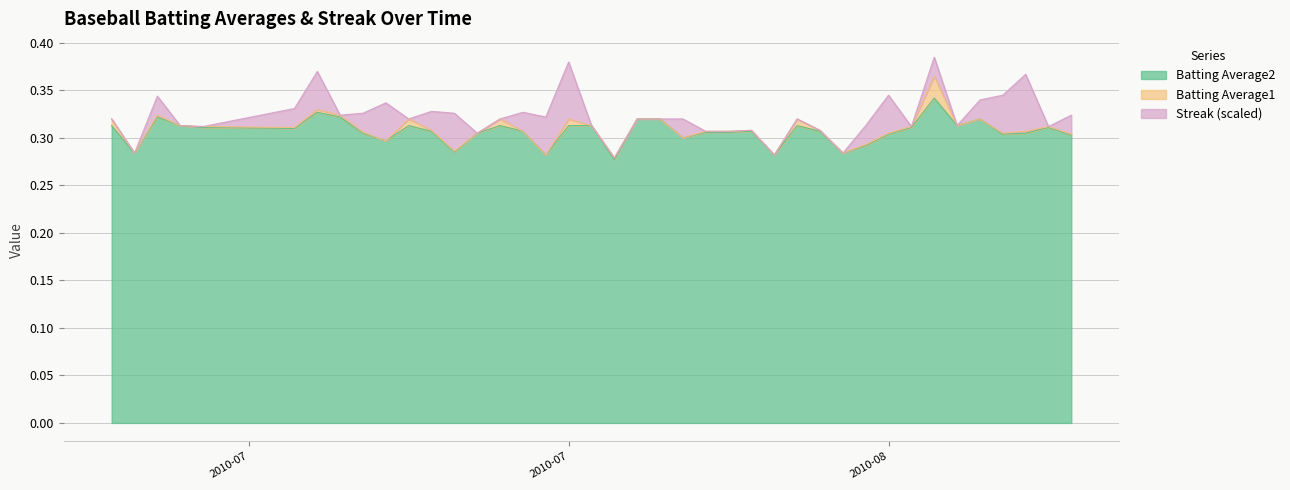

What is the maximum value shown in the chart?

0.4